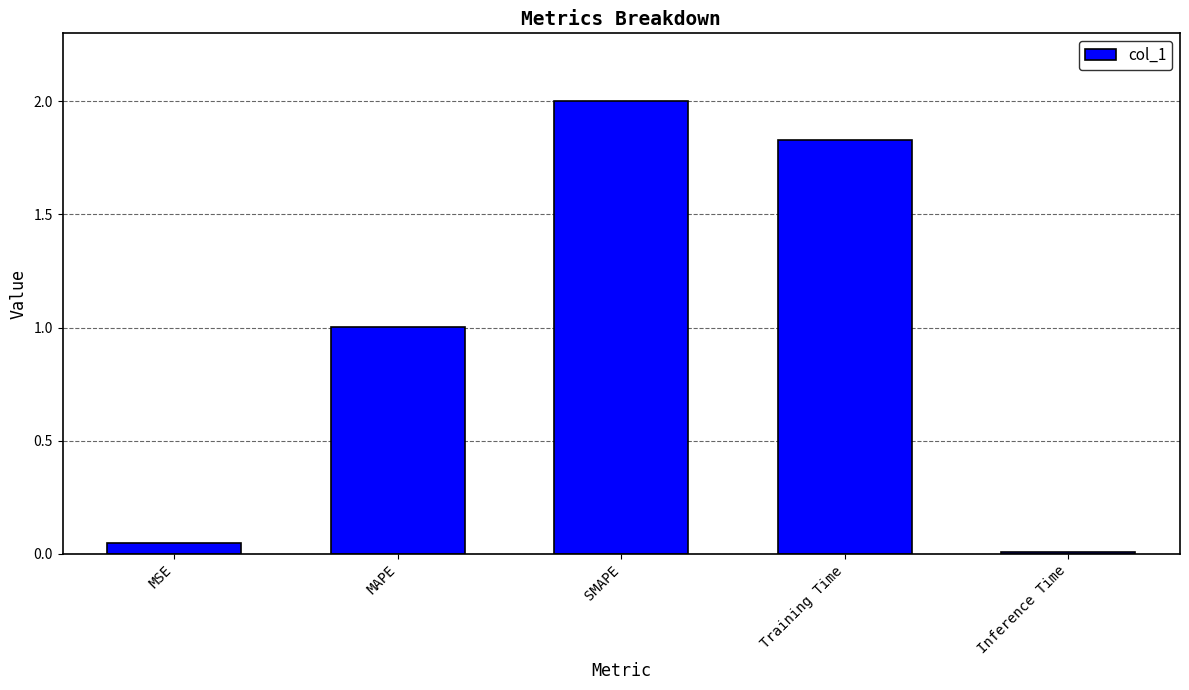

What is the maximum value shown in the chart?

2.0